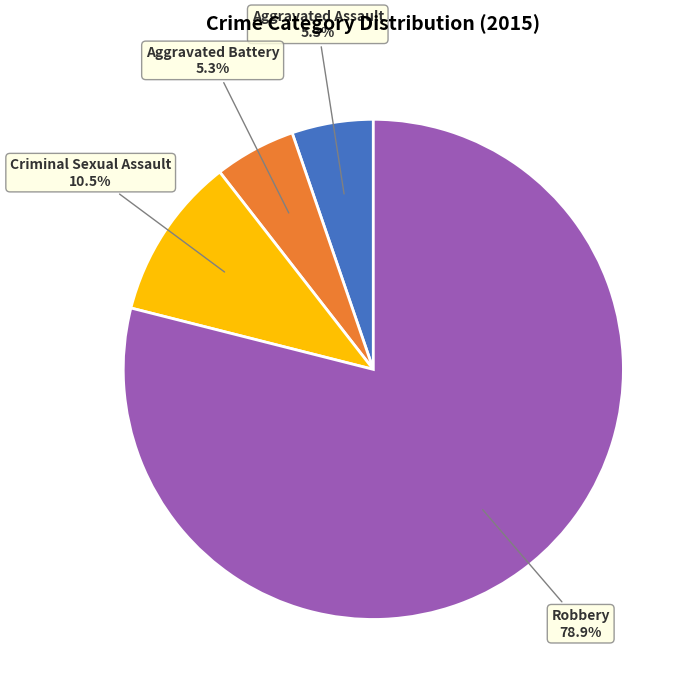

How much of the chart is everything except Aggravated Battery?

94.7%